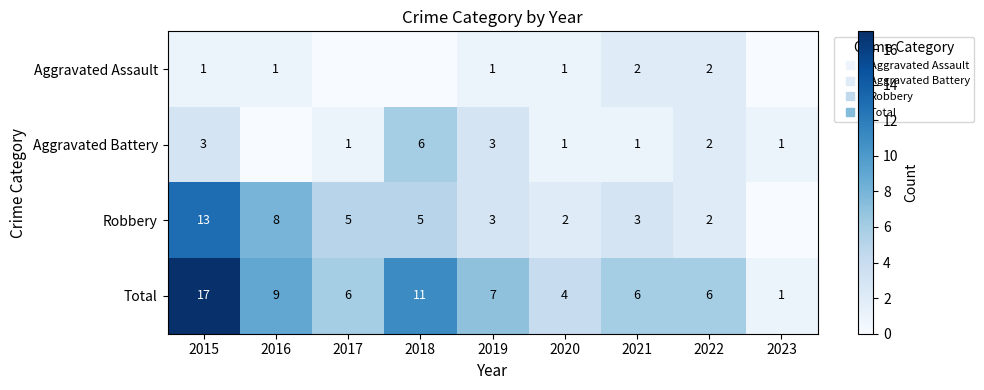

What is the difference between the second highest and minimum values in the Total series?

10